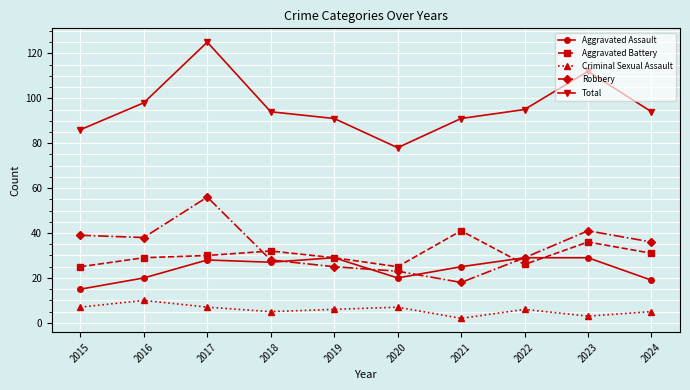

What is the average value of the Robbery series?

33